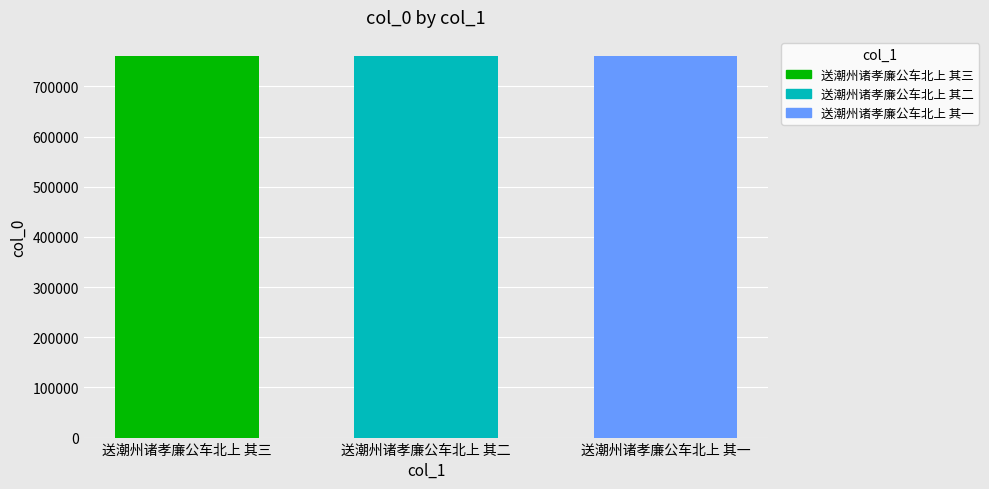

Approximately how many times larger is the value at 送潮州诸孝廉公车北上 其三 compared to 送潮州诸孝廉公车北上 其一?

1.0